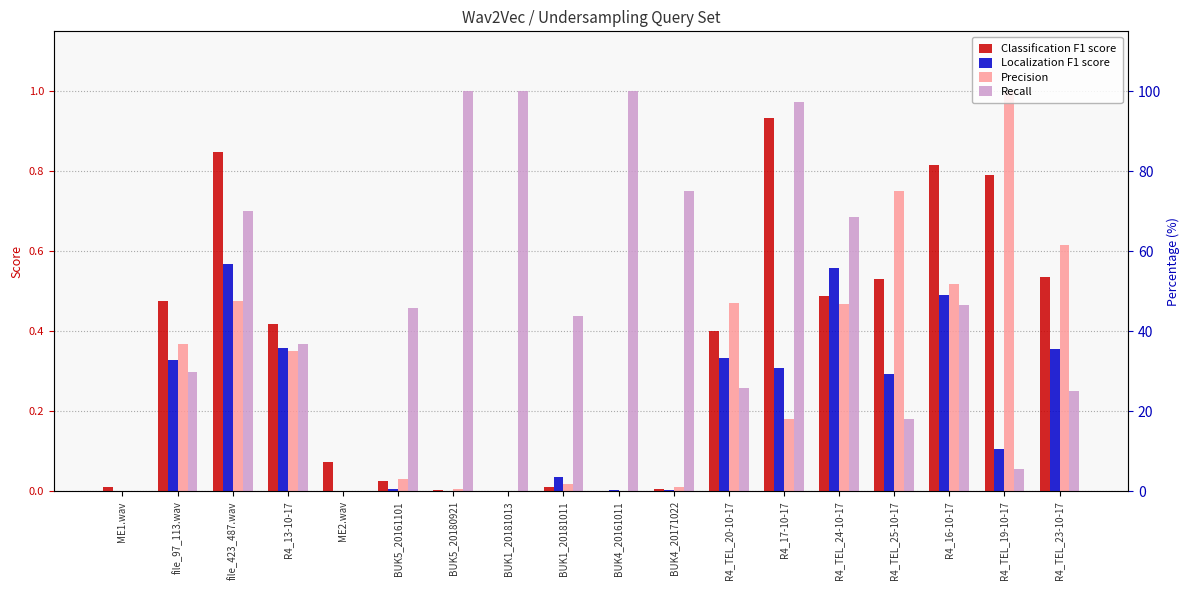

List the labels in order of Classification F1 score value, smallest first.

BUK4_20161011, BUK1_20181013, BUK5_20180921, BUK4_20171022, ME1.wav, BUK1_20181011, BUK5_20161101, ME2.wav, R4_TEL_20-10-17, R4_13-10-17, file_97_113.wav, R4_TEL_24-10-17, R4_TEL_25-10-17, R4_TEL_23-10-17, R4_TEL_19-10-17, R4_16-10-17, file_423_487.wav, R4_17-10-17